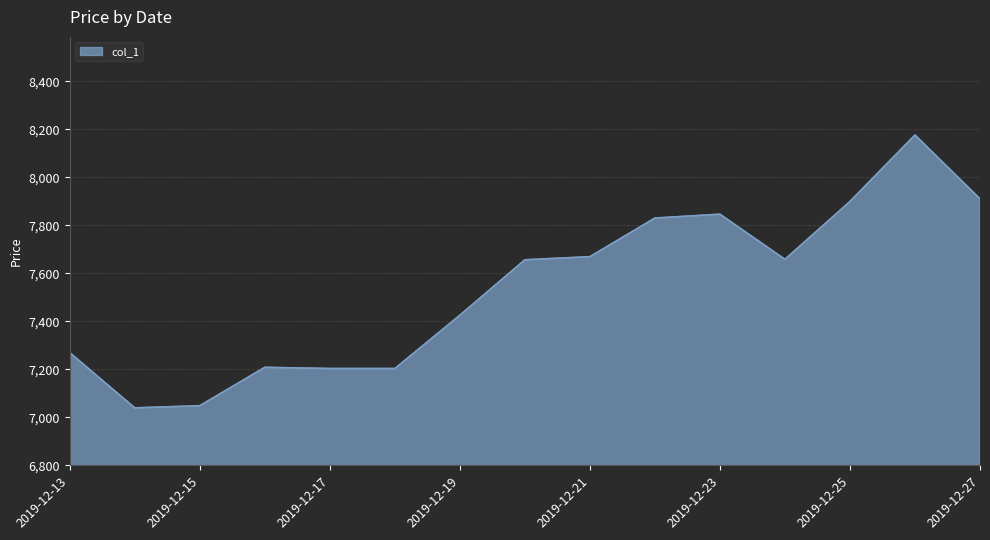

What is the difference between the maximum and minimum values?

1137.0